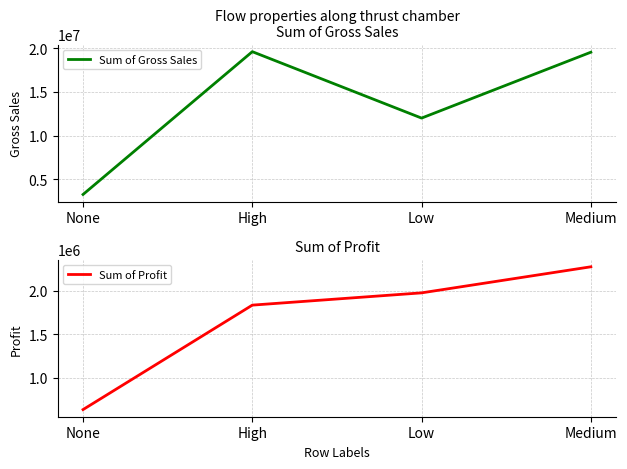

What is the difference between the maximum and minimum values in the Sum of Gross Sales series?

16302270.5